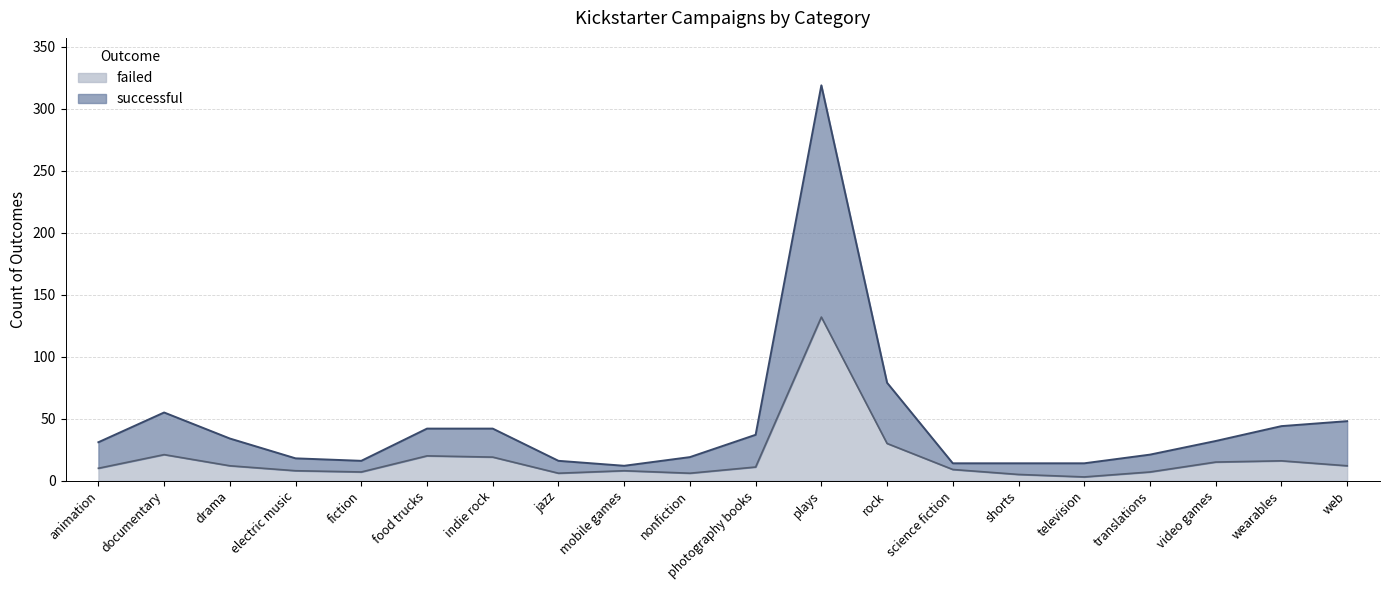

Which series has the widest spread of values?

successful